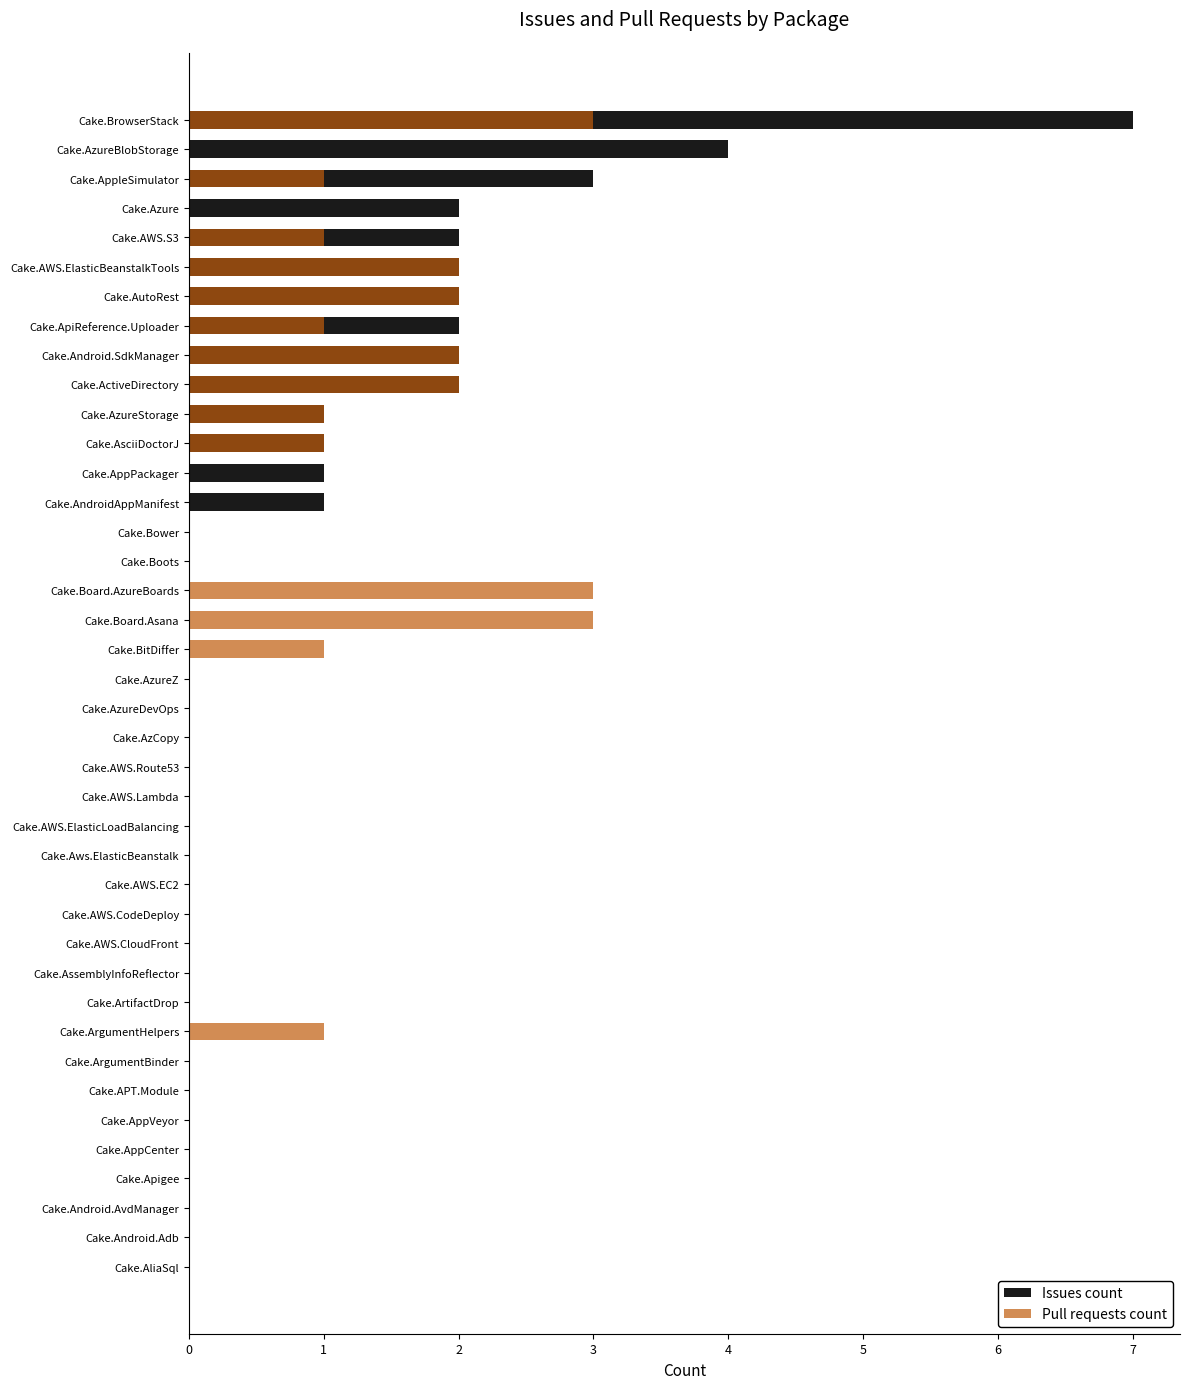

The value of Issues count at Cake.Board.Asana is 0. True or false?

True